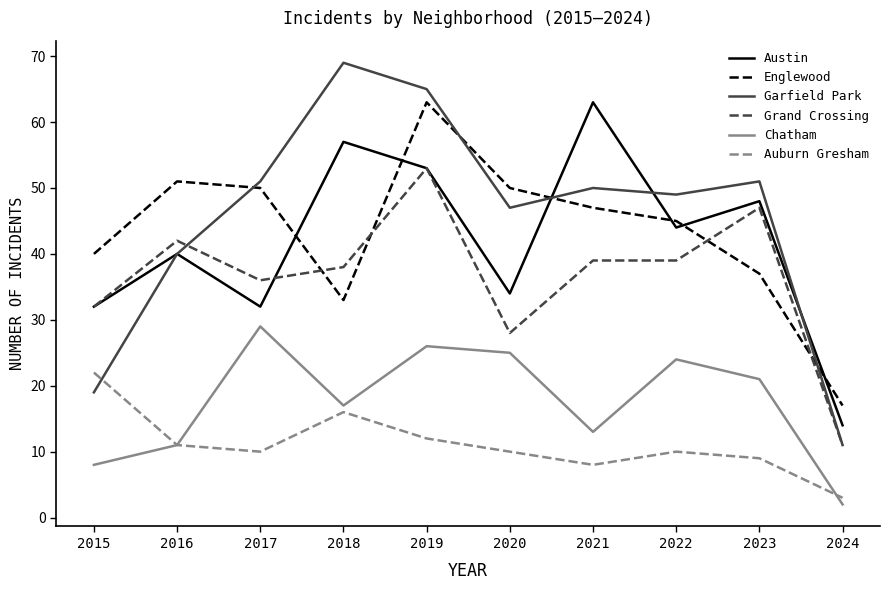

Which series changed the most between 2015 and 2020?

Garfield Park